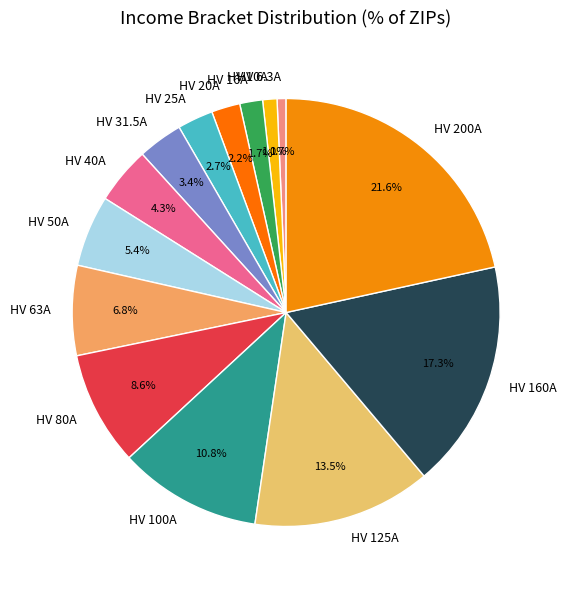

What is the largest slice in the pie chart?

HV 200A